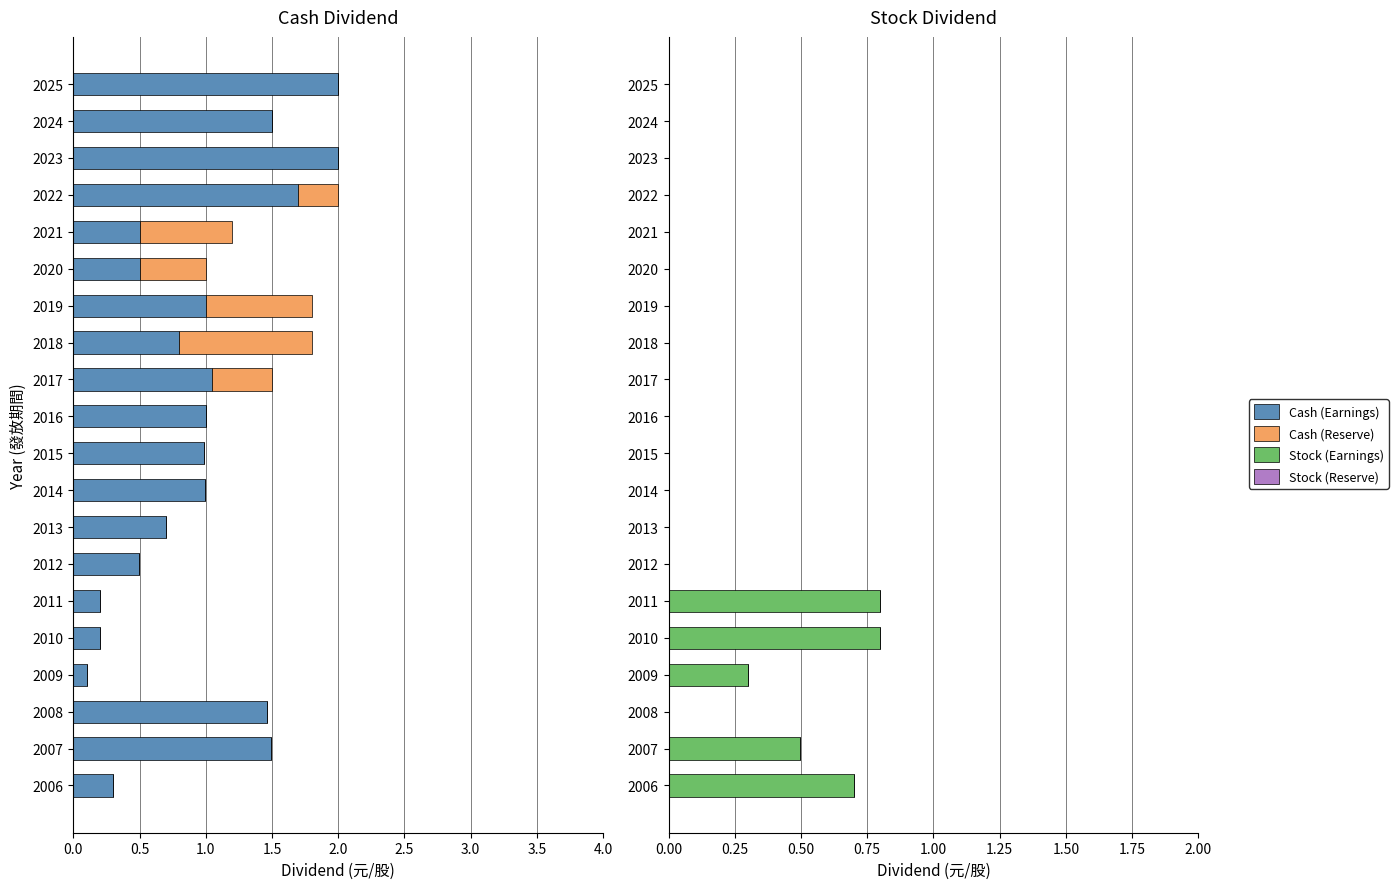

At how many categories does at least one series exceed 1?

7